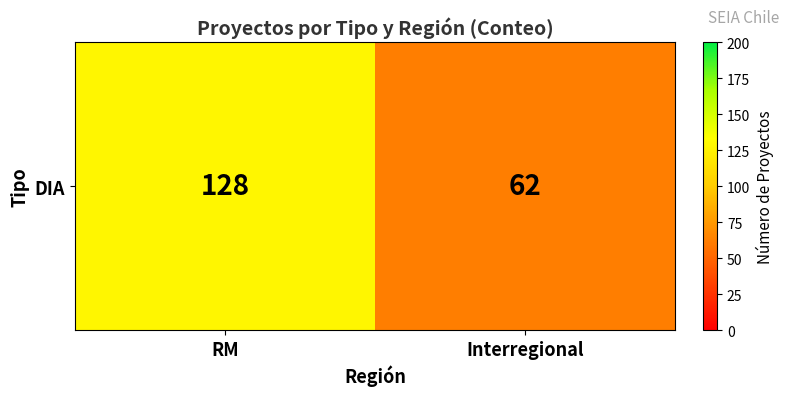

Which has a higher value, RM or Interregional?

RM